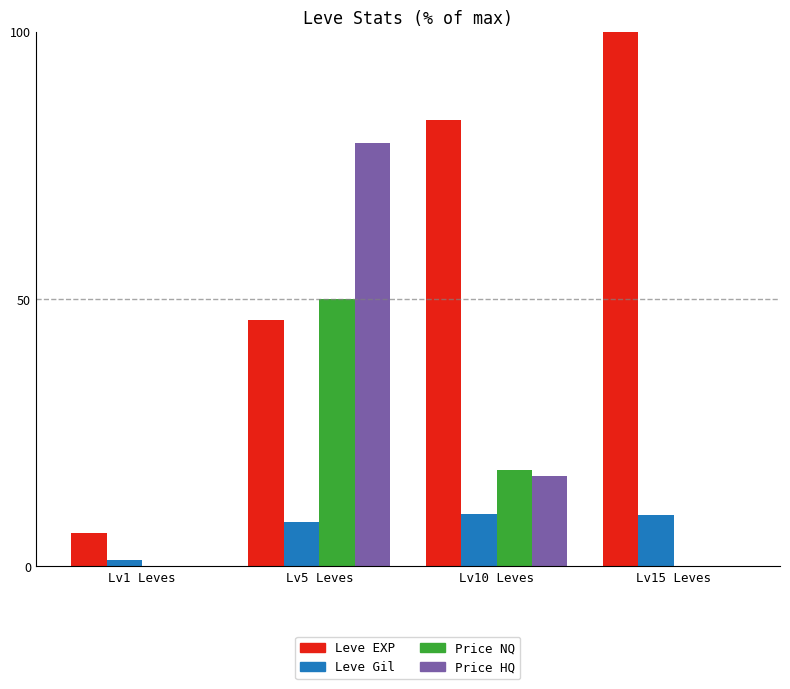

The Price HQ series shows -42.5 at Lv1 Leves. True or false?

False